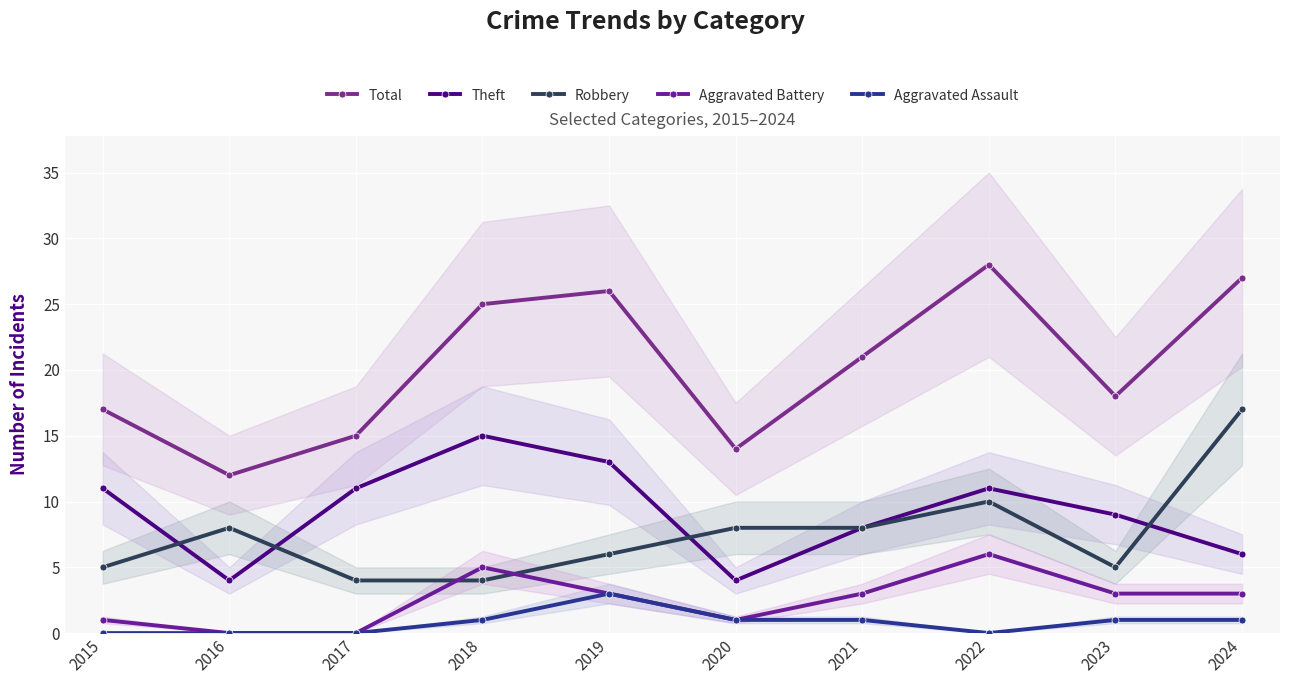

Is it true that Total equals 22 at 2015?

False